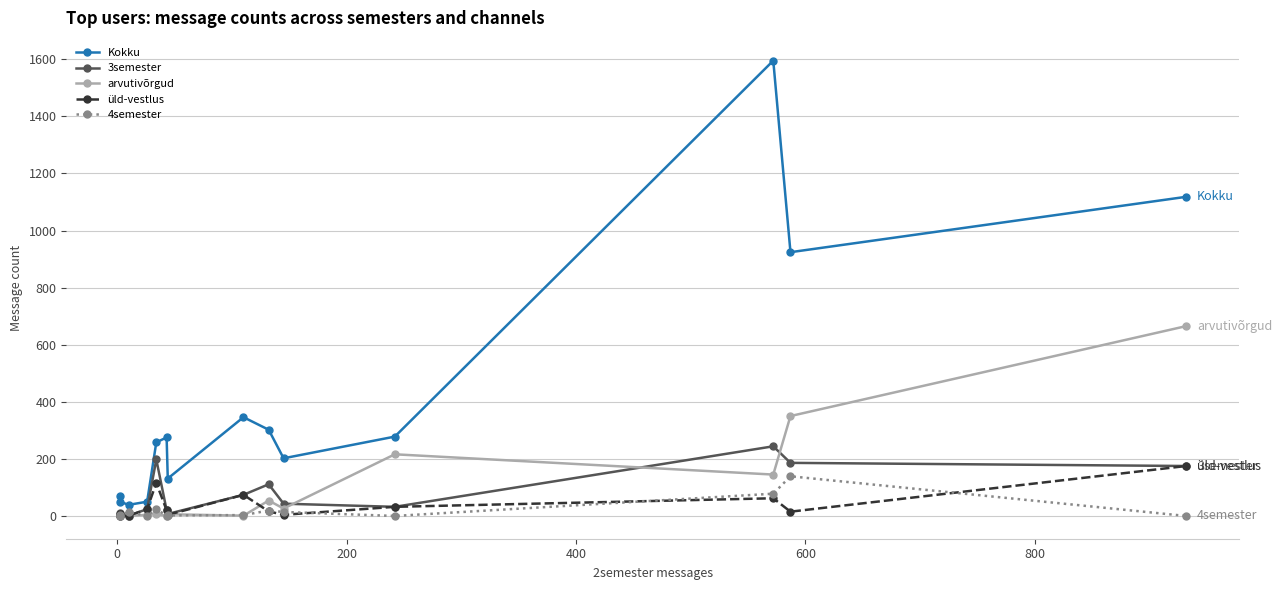

What is the difference between the maximum and minimum values in the arvutivõrgud series?

665